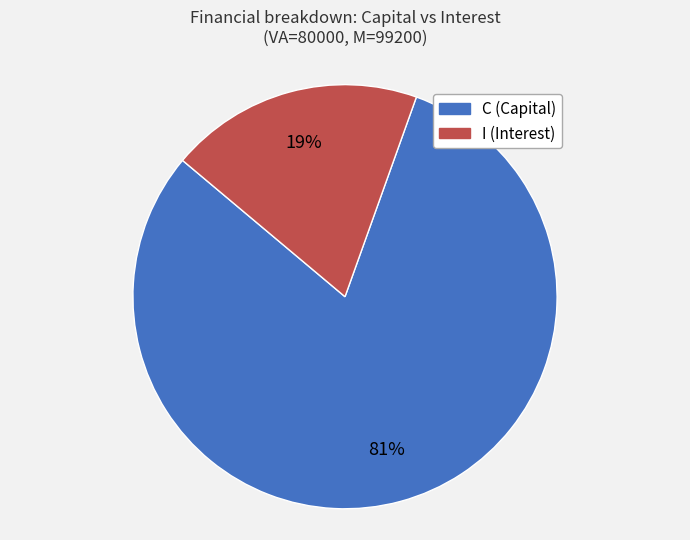

Do I and C together represent more than half of the pie?

Yes